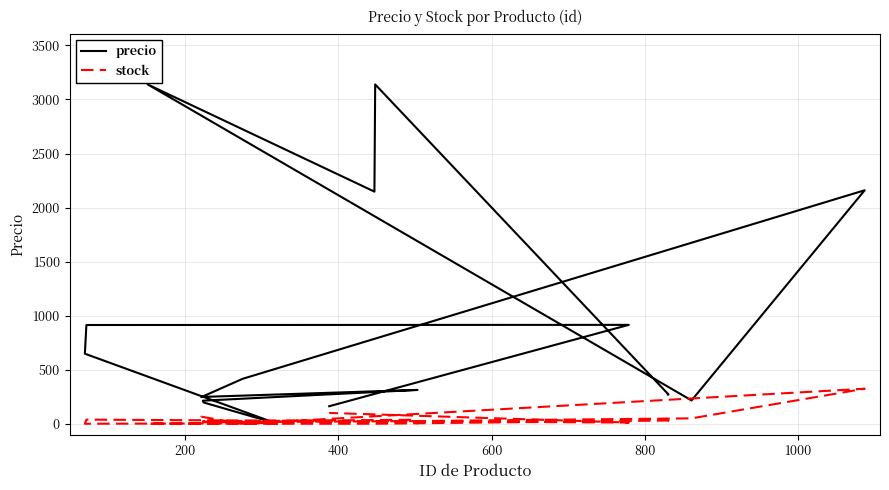

How many intersections are there between precio and stock?

2